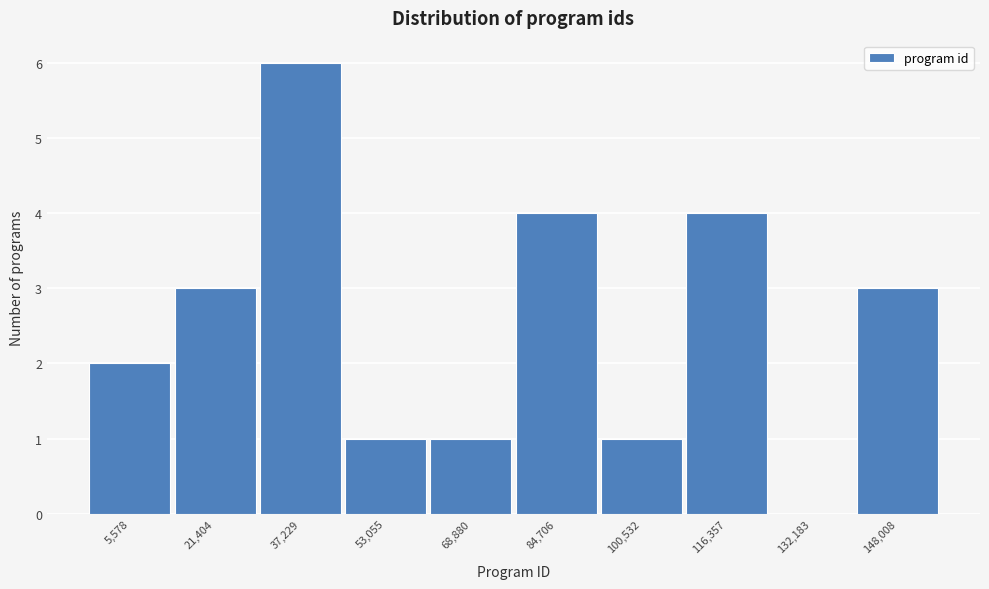

Reading left to right, list all the values displayed in this chart.

5,578=2	21,404=3	37,229=6	53,055=1	68,880=1	84,706=4	100,532=1	116,357=4	132,183=0	148,008=3